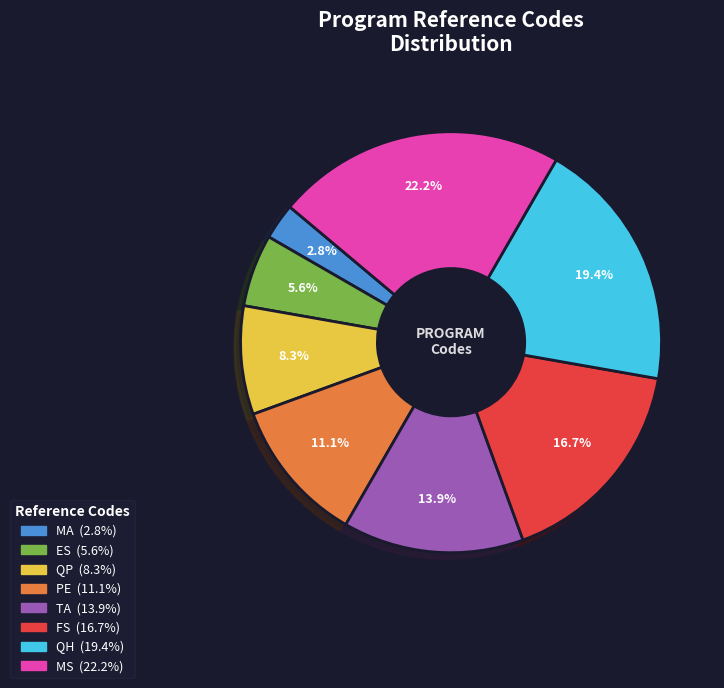

Which has a higher value, QH or MA?

QH